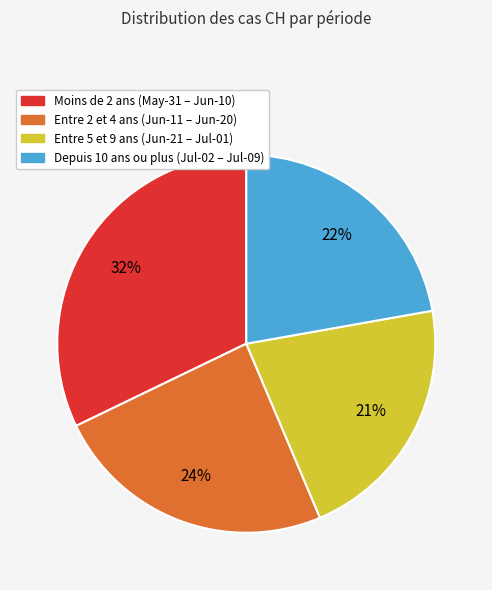

To the nearest percent, what is the difference between the largest and smallest slice percentages?

11%